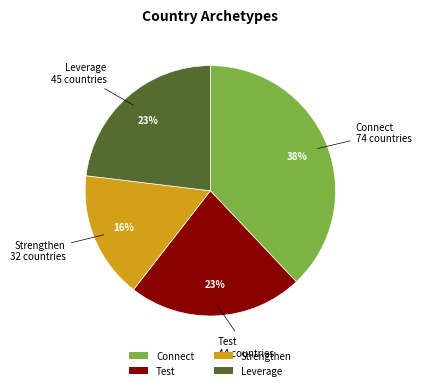

Is there a majority slice in this chart?

No